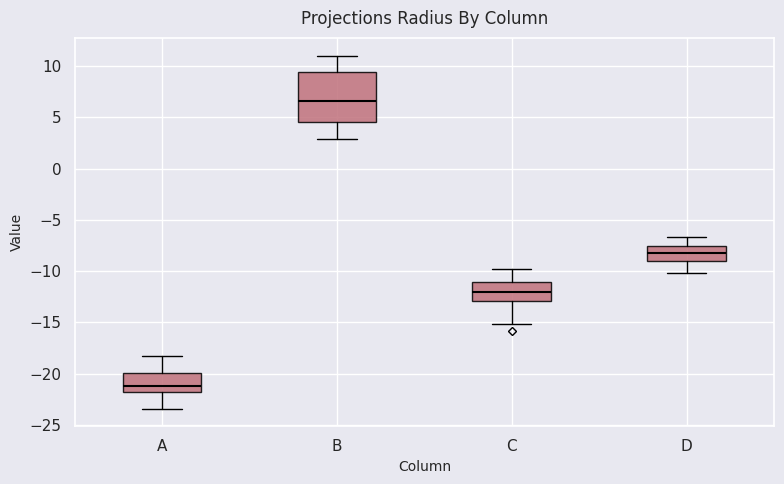

Which box is the tallest, from its lower edge to its upper edge?

B